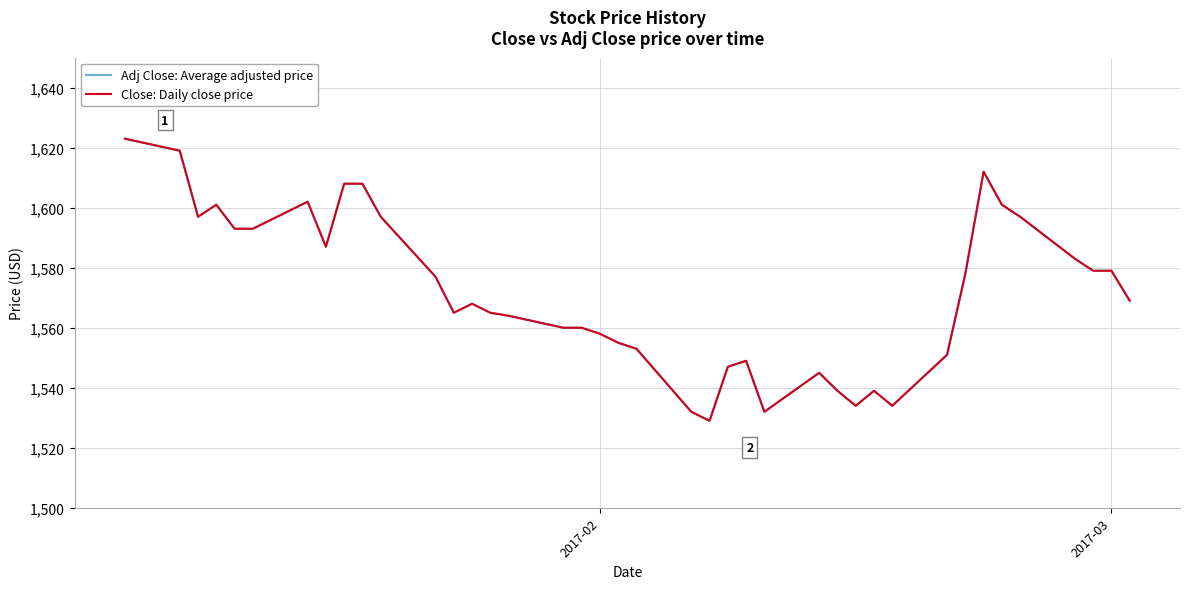

Does the chart have visible grid lines?

Yes